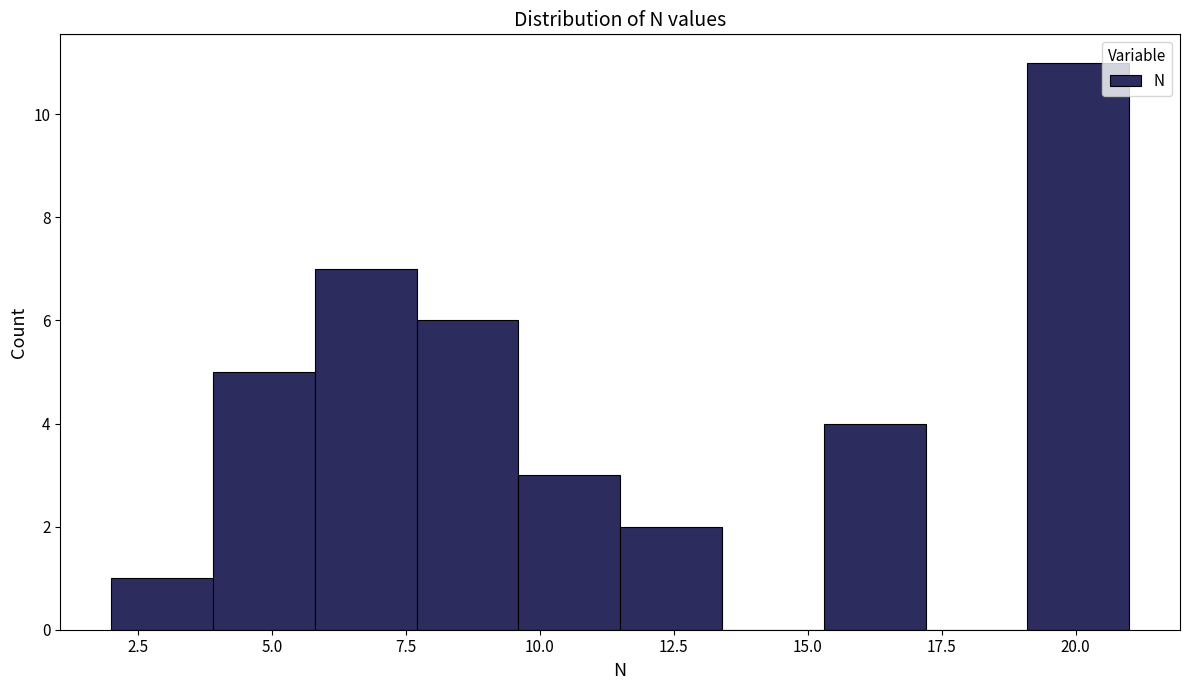

Around what value on the x-axis is the tallest bar? Give the approximate position of its centre, as read against the axis.

20.0